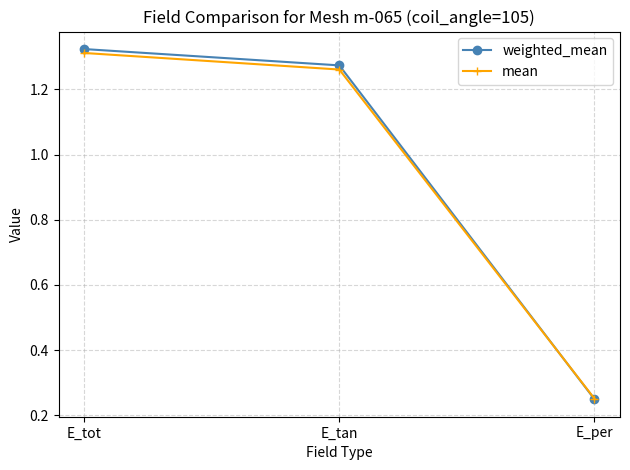

List the series in order of their peak value, highest first.

weighted_mean, mean